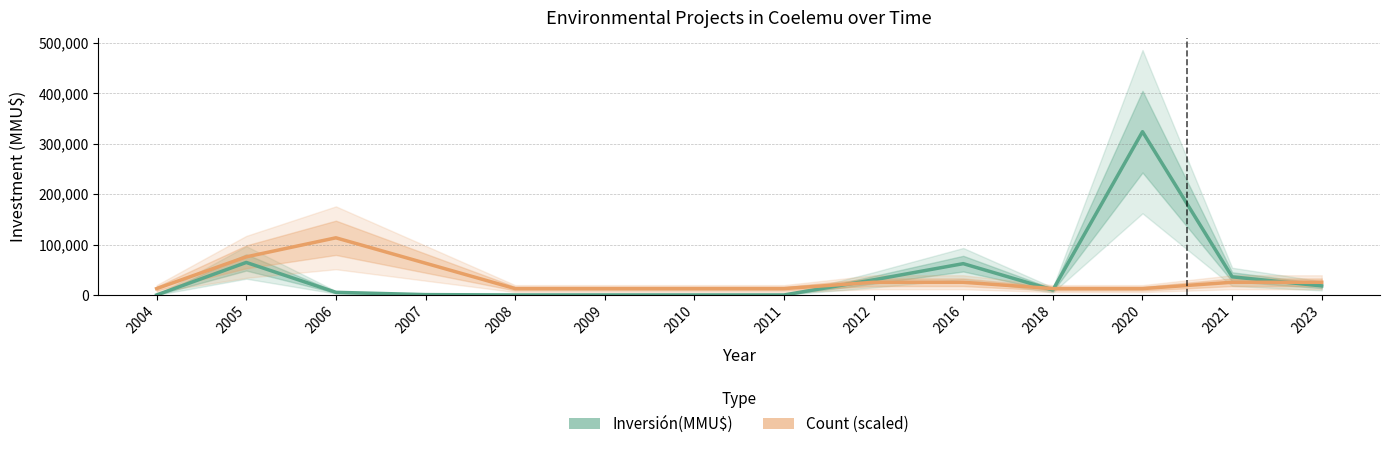

The Inversión(MMU$) series shows 127533.3 at 2011. True or false?

False